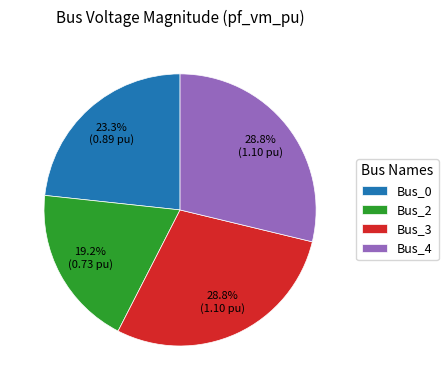

Combined, what portion of the pie is Bus_2 and Bus_0?

42.5%